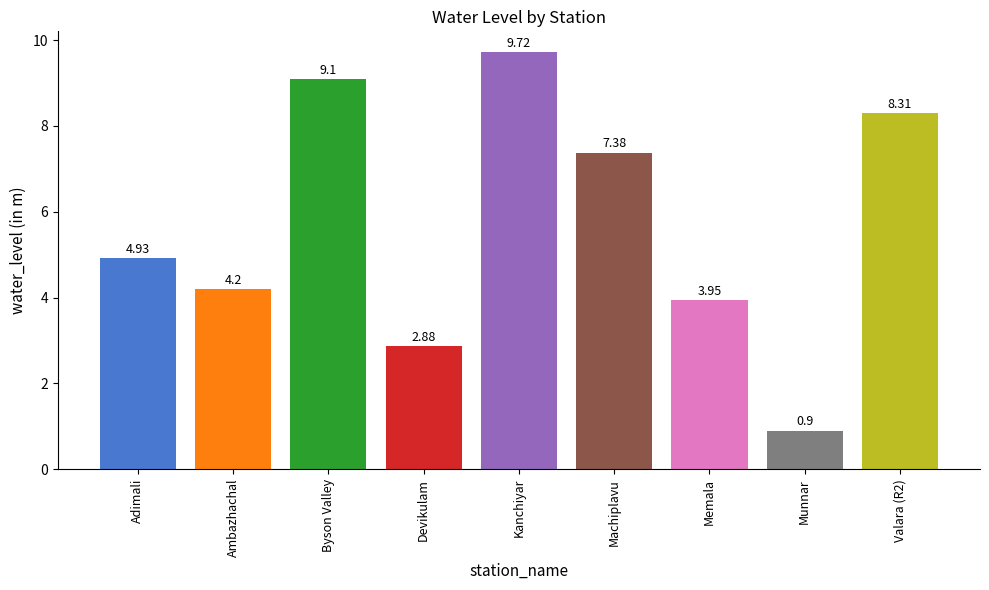

What is the sum of the values at Devikulam and Machiplavu?

10.3